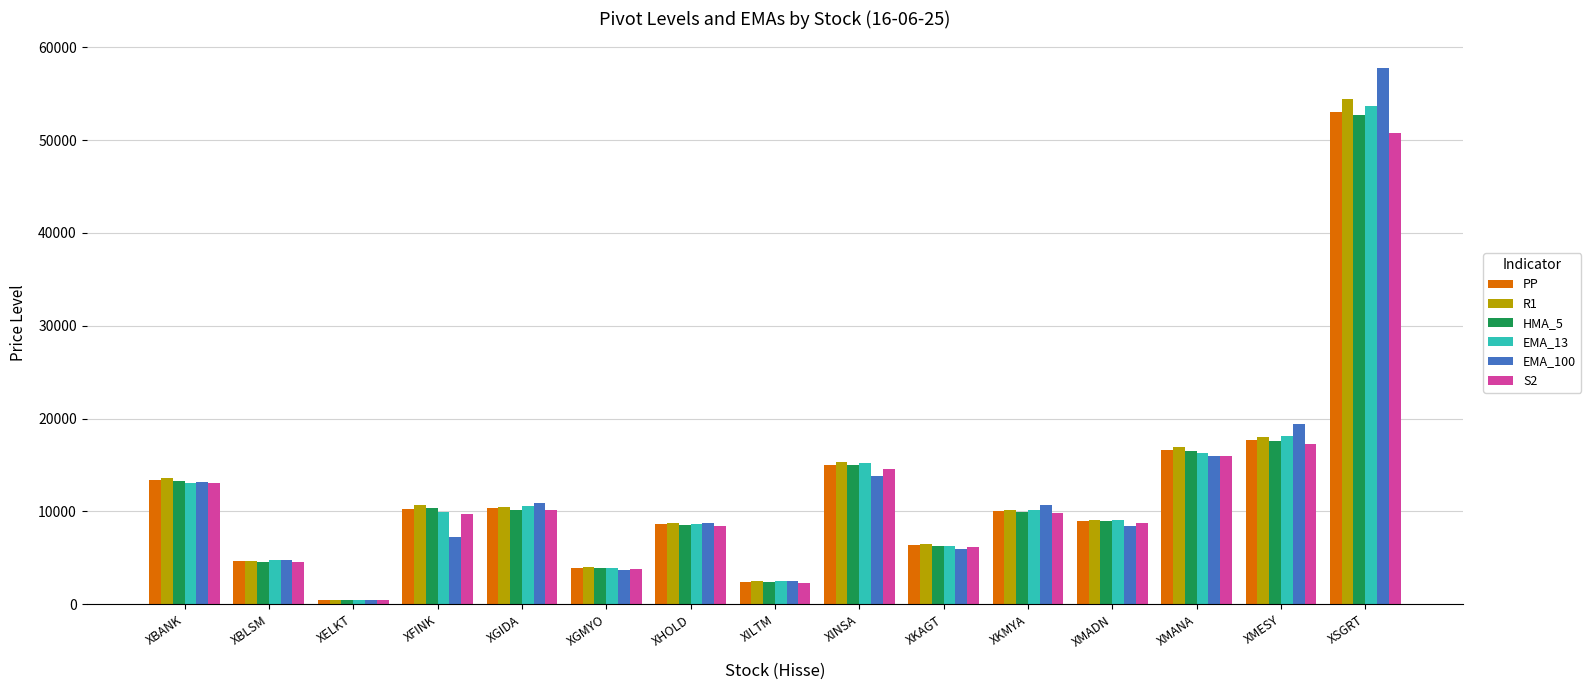

What are all the series names shown in the legend?

PP, R1, HMA_5, EMA_13, EMA_100, S2